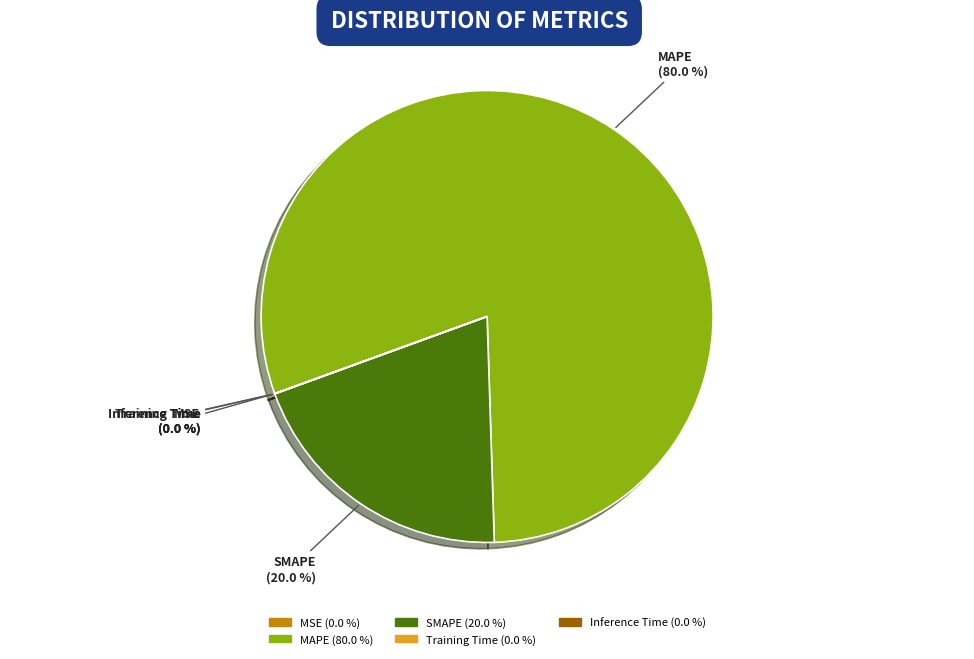

How much of the chart is everything except MAPE?

20.0%